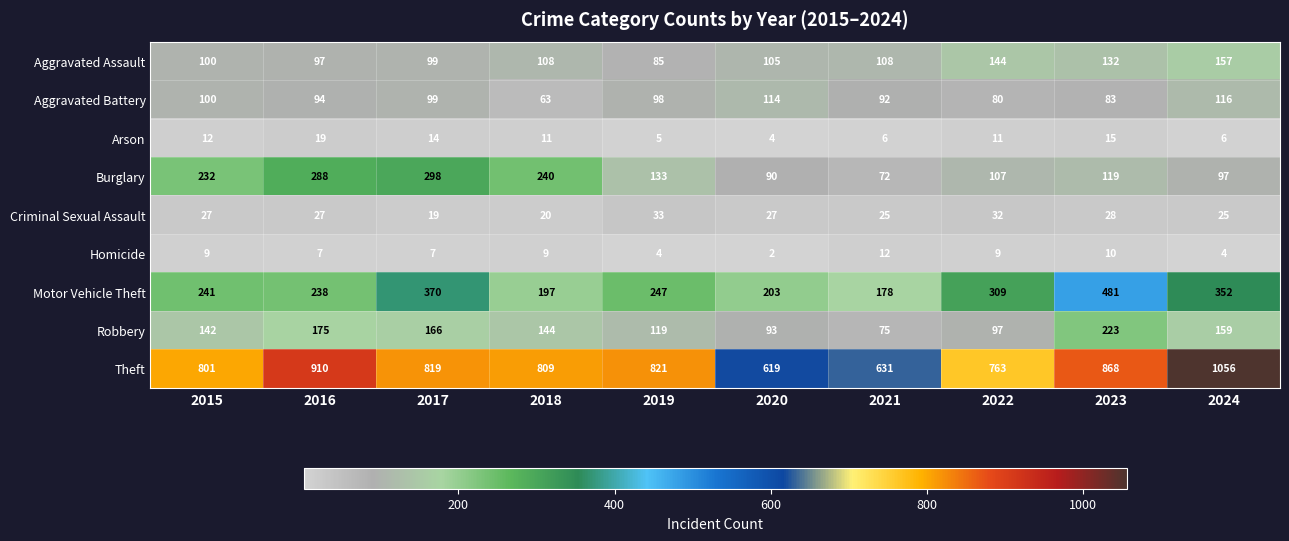

The Arson series shows 5 at 2019. True or false?

True